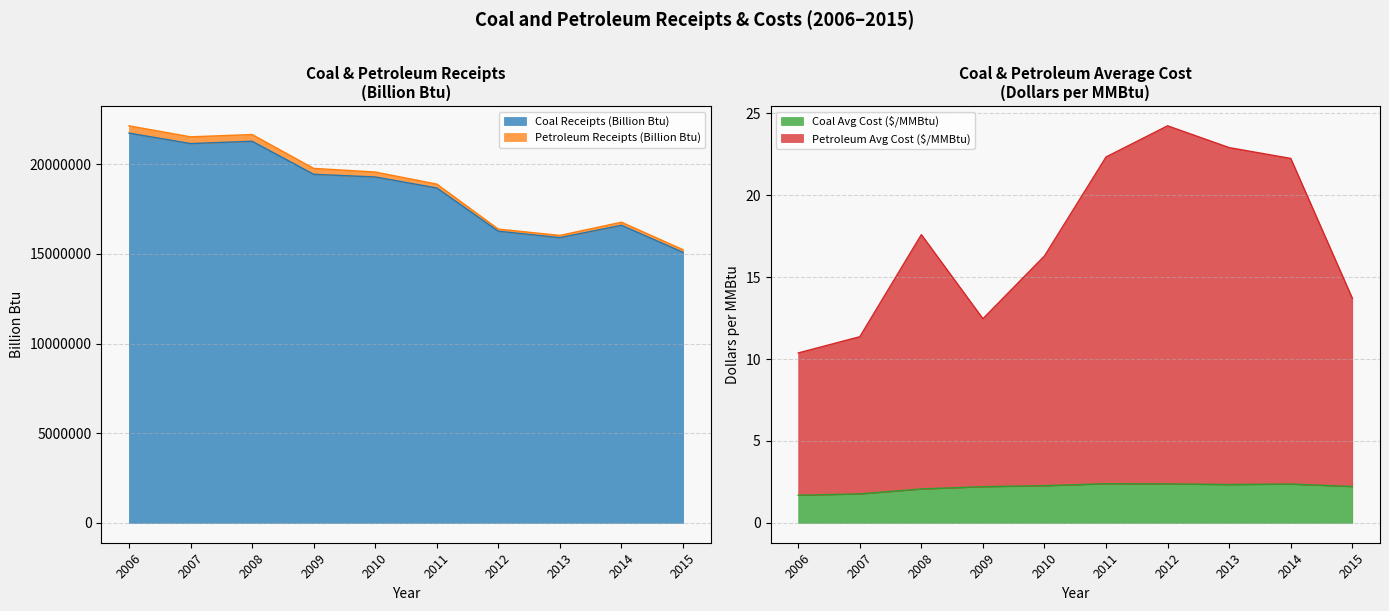

What is the highest value of the Coal Receipts (Billion Btu) series?

21735101